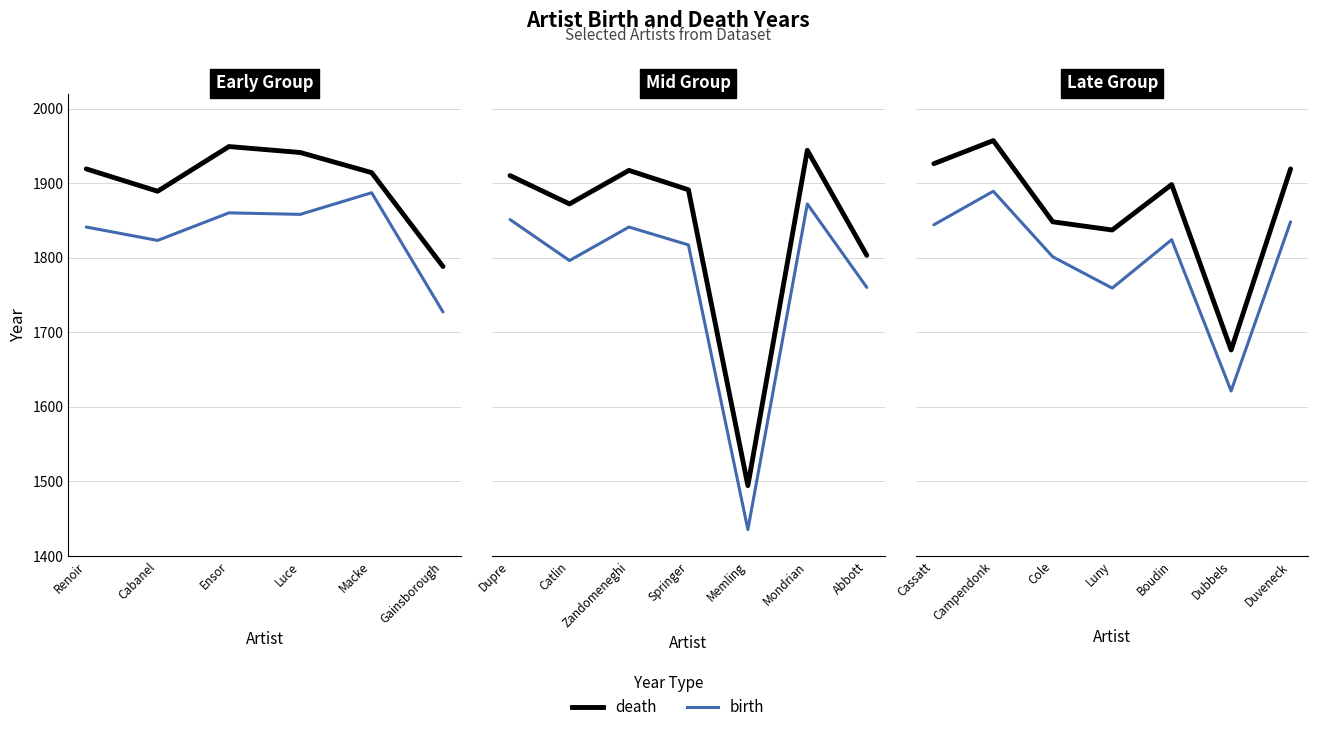

True or false: birth and death intersect in this chart.

False